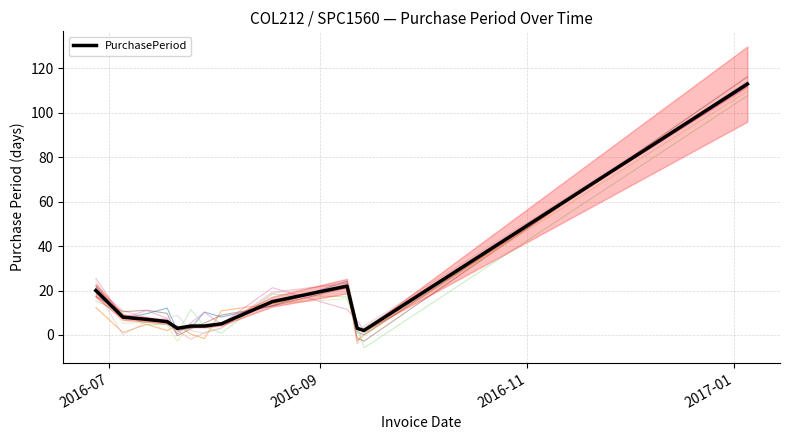

What is the minimum value shown in the chart?

2